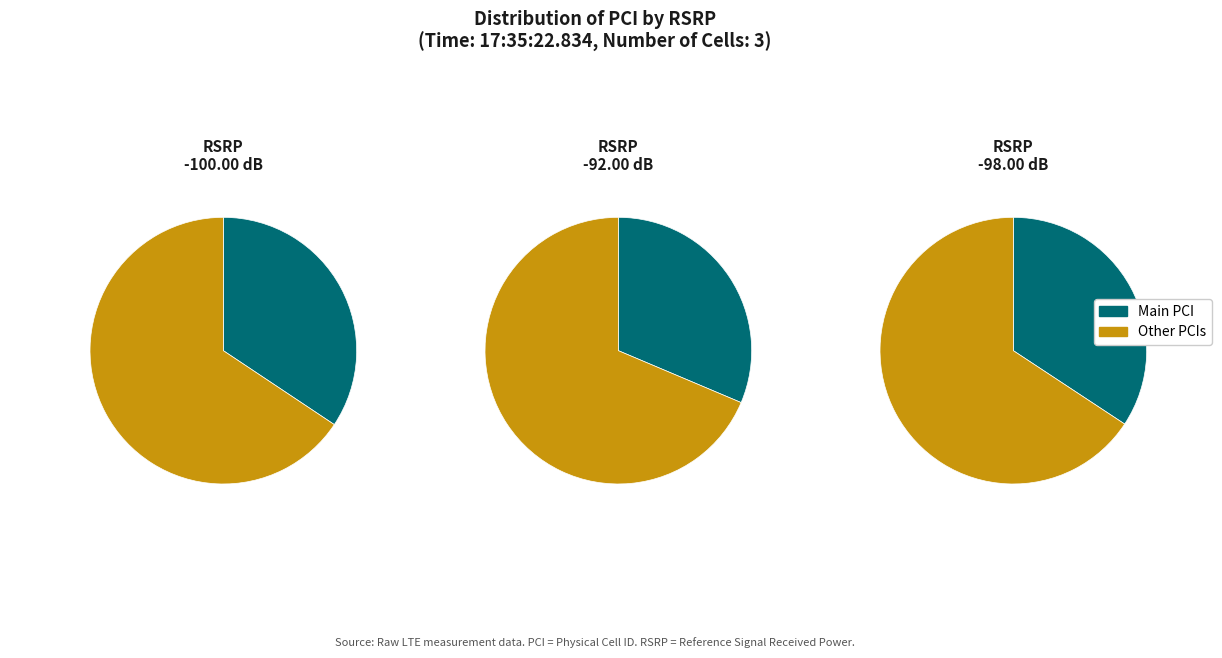

Rank the categories by value from highest to lowest.

-100.00 dB, -98.00 dB, -92.00 dB